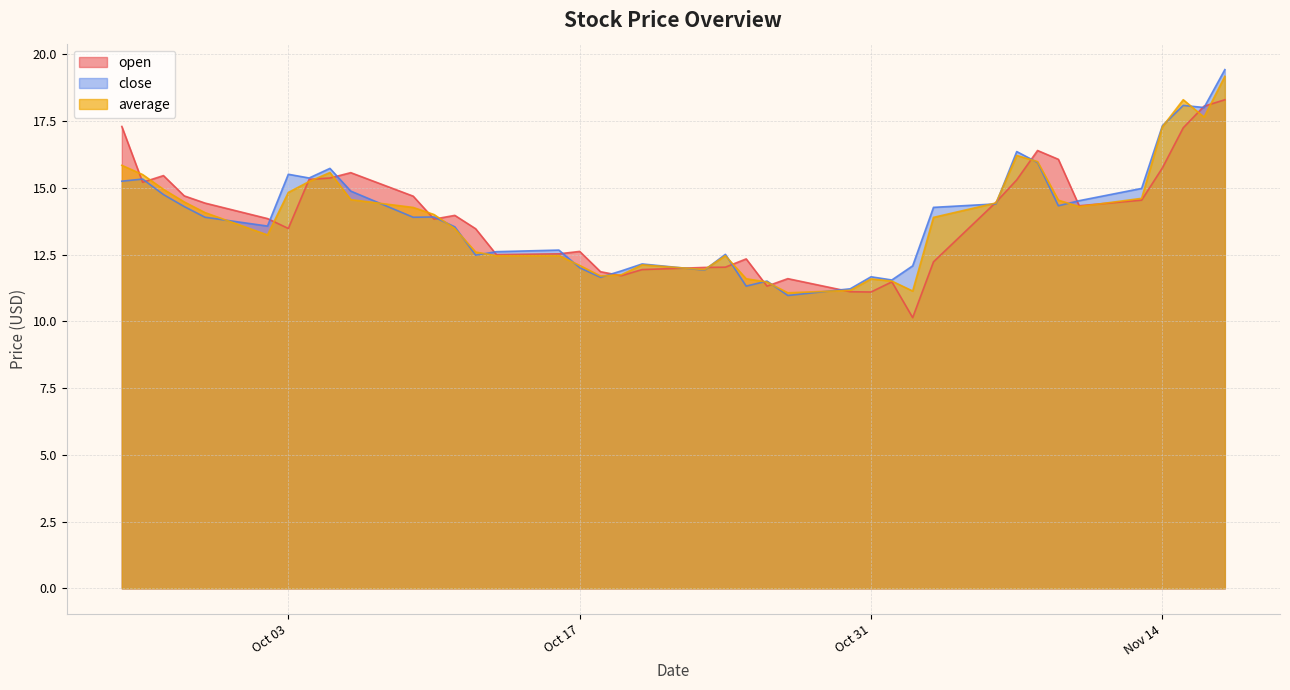

After their last crossing, which series has the higher values: average or open?

average